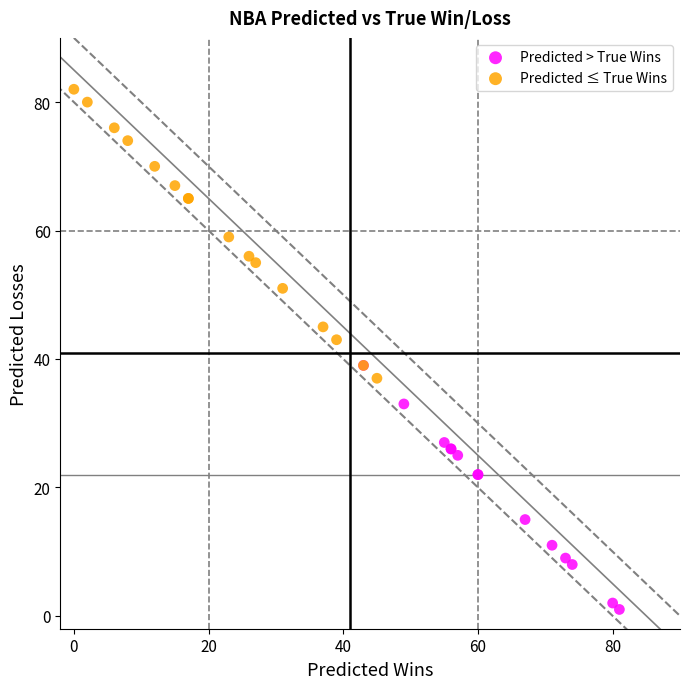

Which series reaches the minimum Y coordinate?

Predicted > True Wins